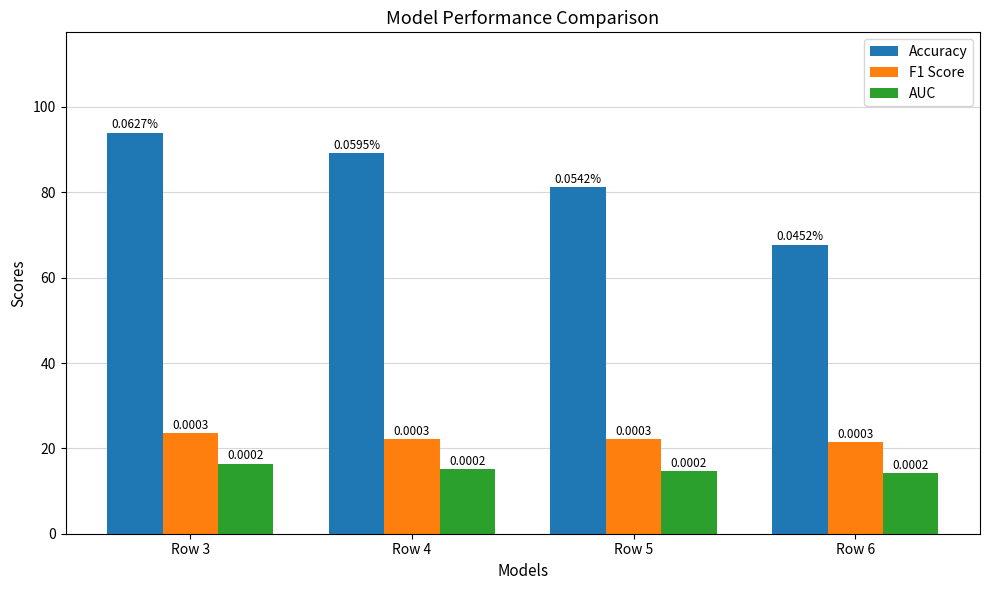

The value of F1 Score at Row 3 is 23.5. True or false?

True